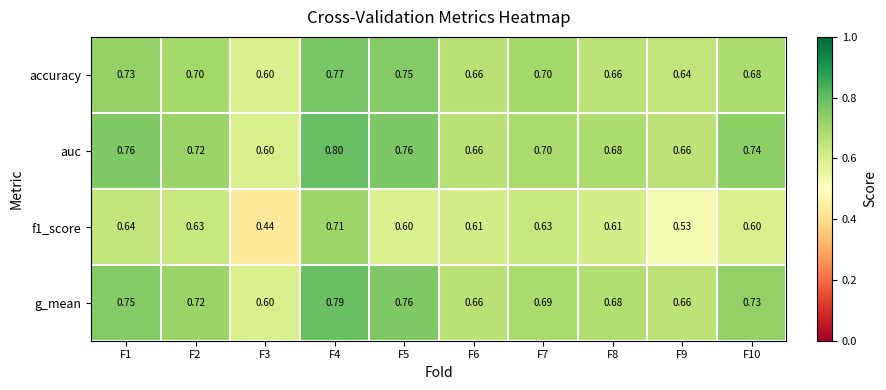

Is the value of g_mean at F2 greater than the value of accuracy at F4?

No